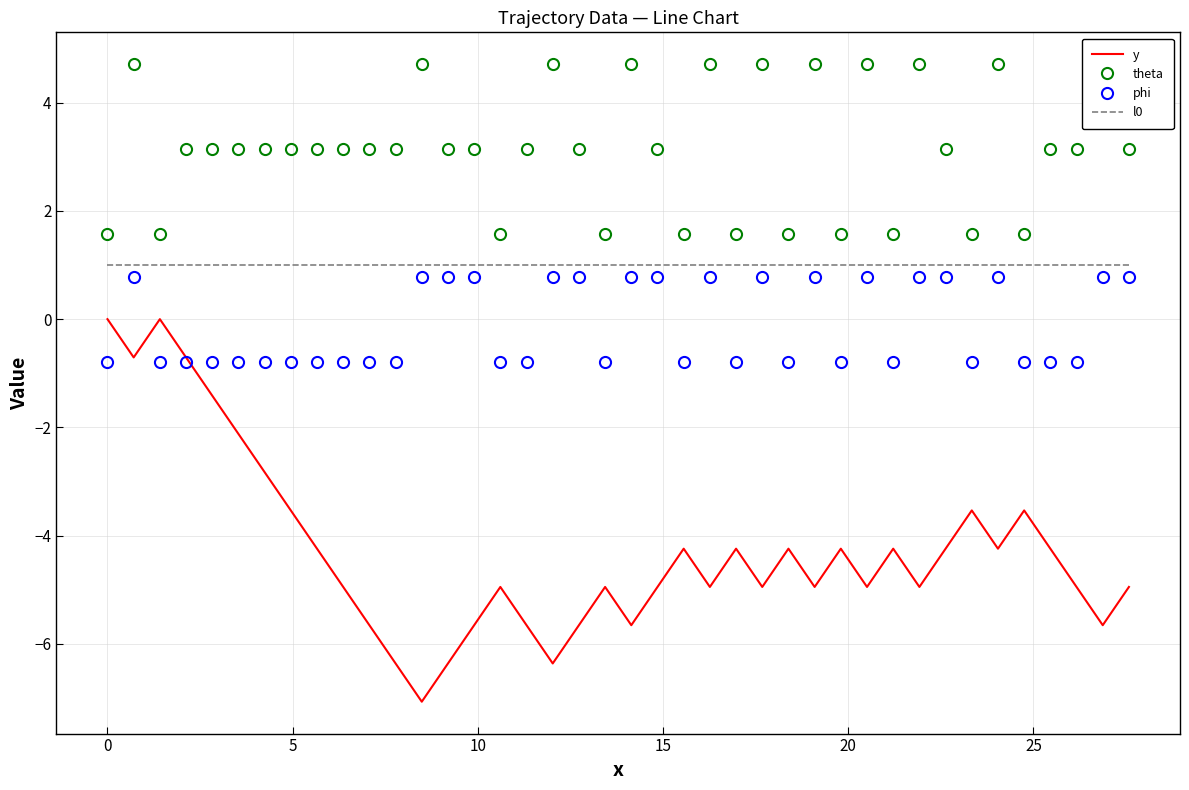

The value of theta at 15 is 2.2. True or false?

False